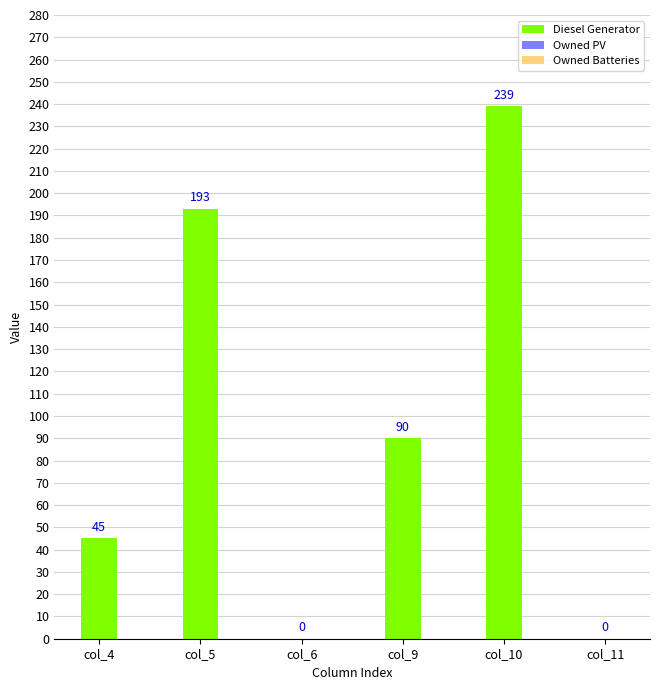

The value at col_9 is 50. True or false?

False